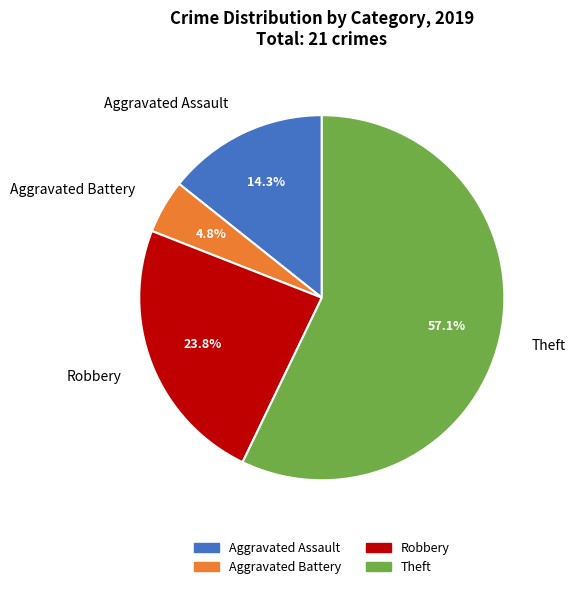

Between Aggravated Assault and Theft, which is larger?

Theft